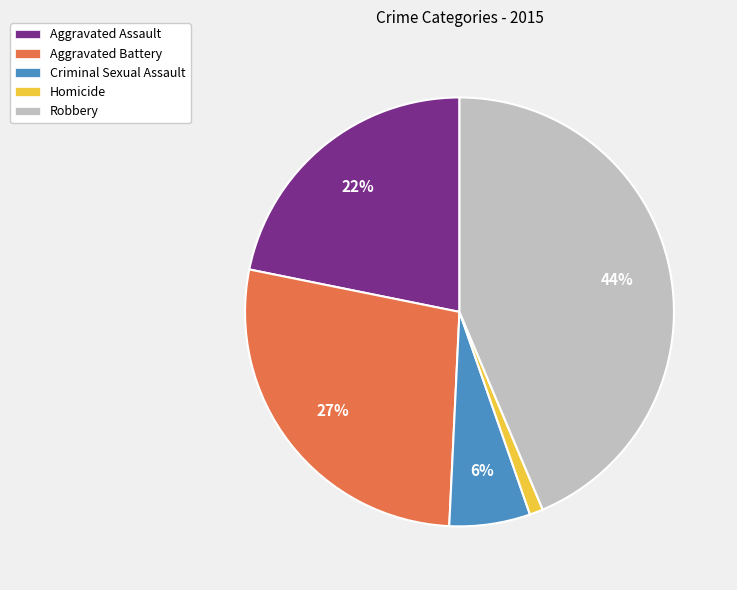

Is the sum of Aggravated Assault and Homicide greater than half?

No